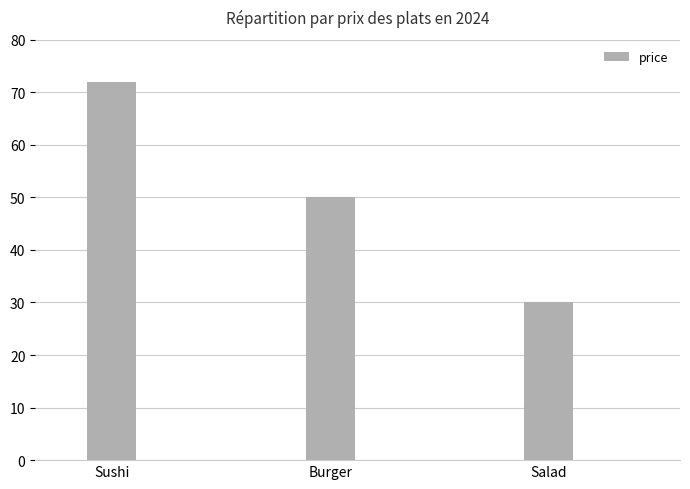

Reading left to right, list all the values displayed in this chart.

Sushi=72	Burger=50	Salad=30